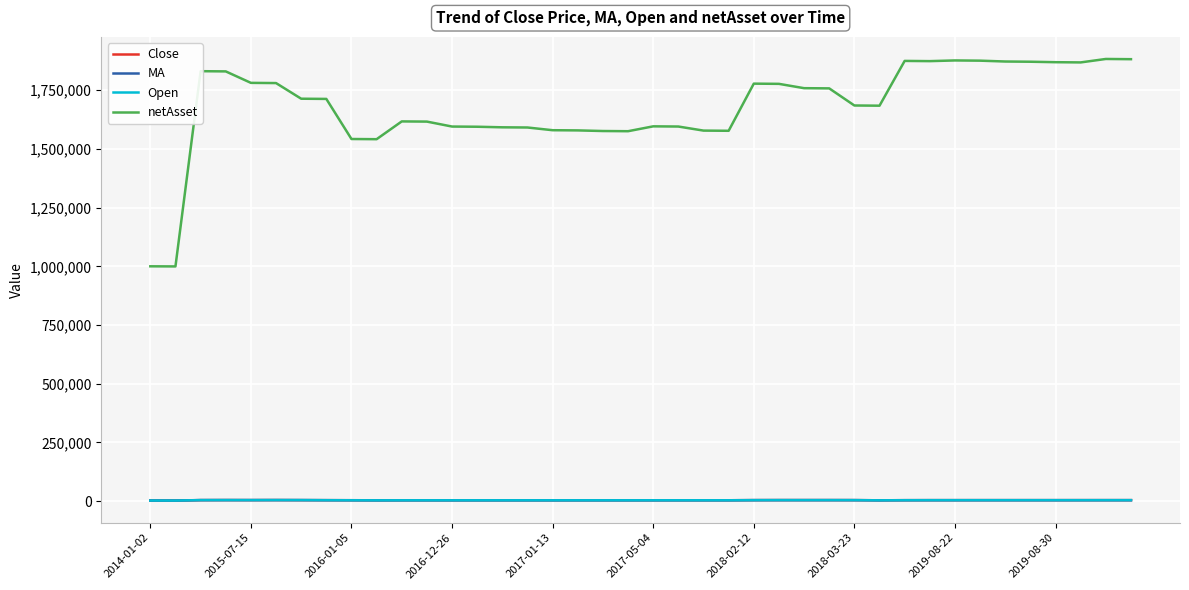

Which series has the largest total across all categories?

netAsset